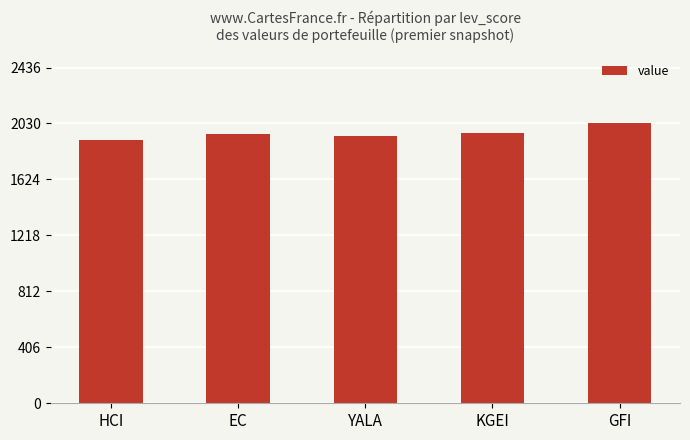

Approximately how many times larger is the value at KGEI compared to EC?

1.0